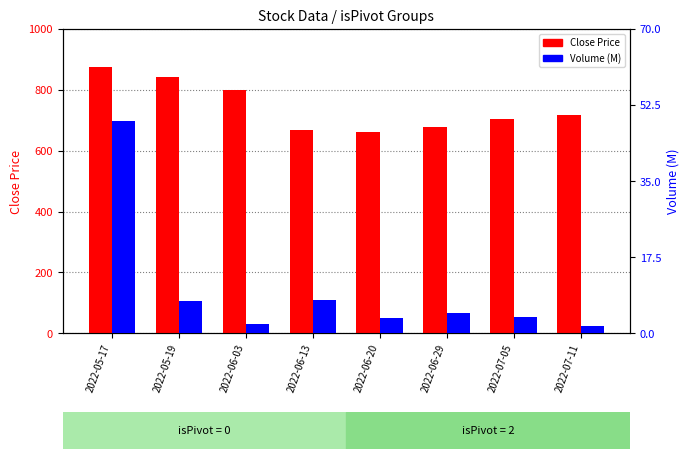

At which category is the sum across all series the highest?

2022-05-17